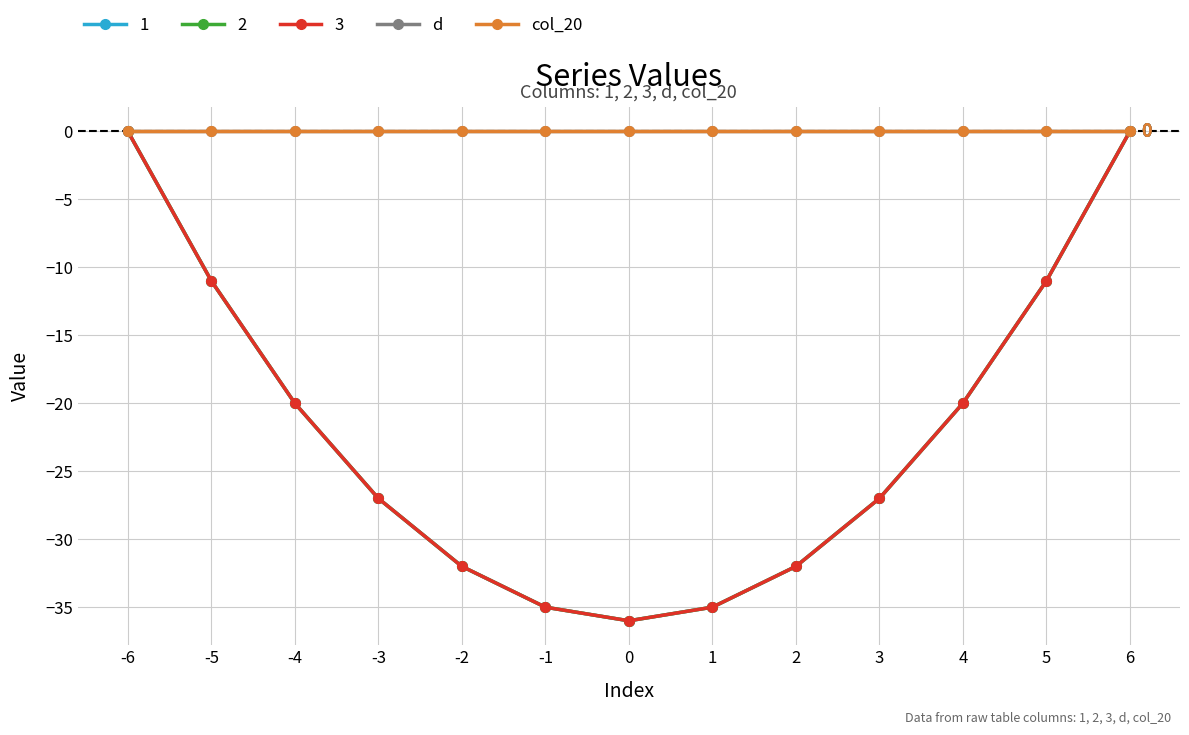

What is the difference between the 3 values at -2 and 4?

12